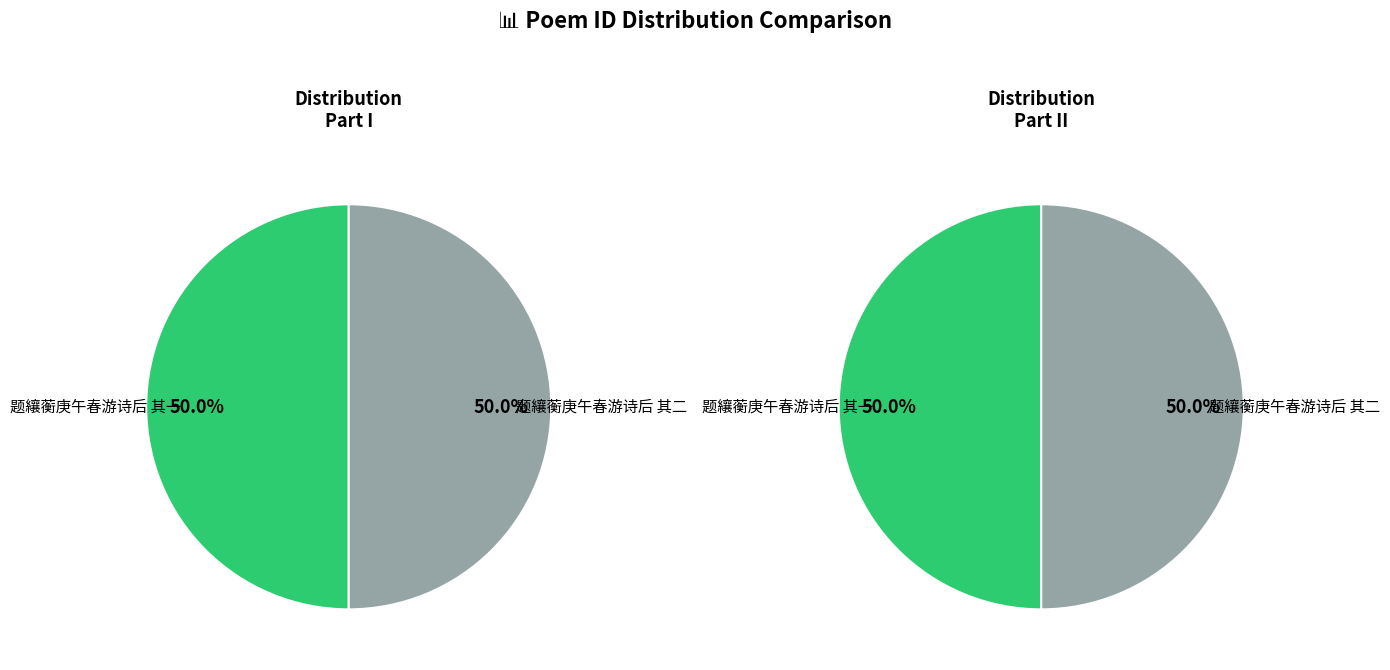

Approximately how many times larger is the value at 题纕蘅庚午春游诗后 其二 compared to 题纕蘅庚午春游诗后 其一?

1.0